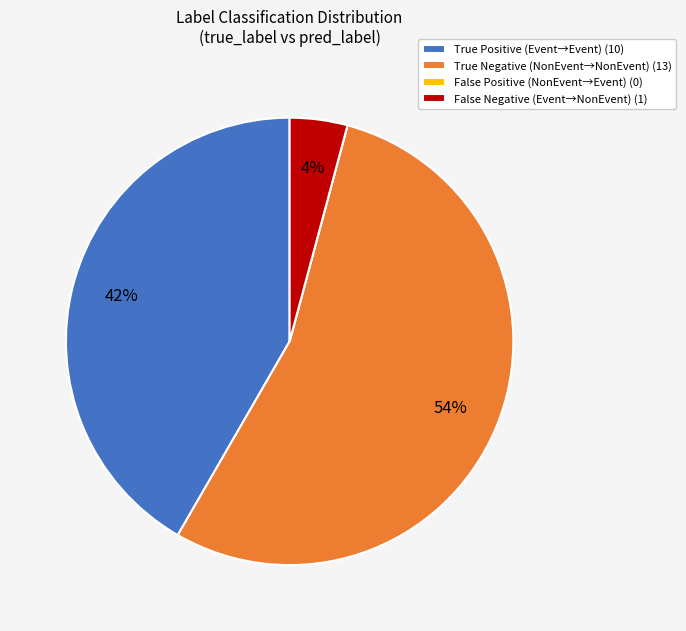

What is the majority slice?

True Negative (NonEvent→NonEvent) (13)